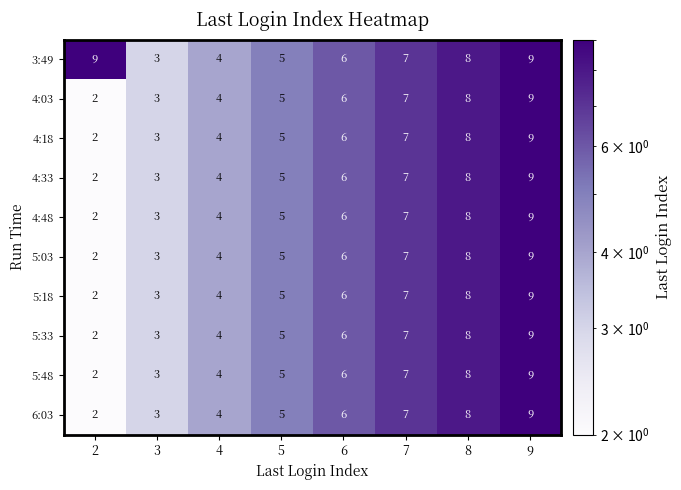

At which category is the sum across all series the highest?

9